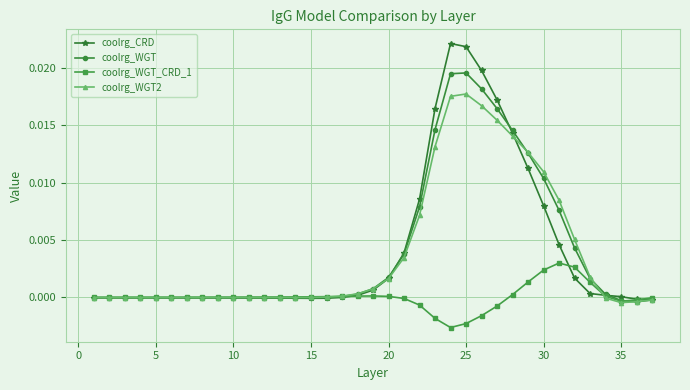

True or false: coolrg_WGT and coolrg_WGT2 intersect in this chart.

True